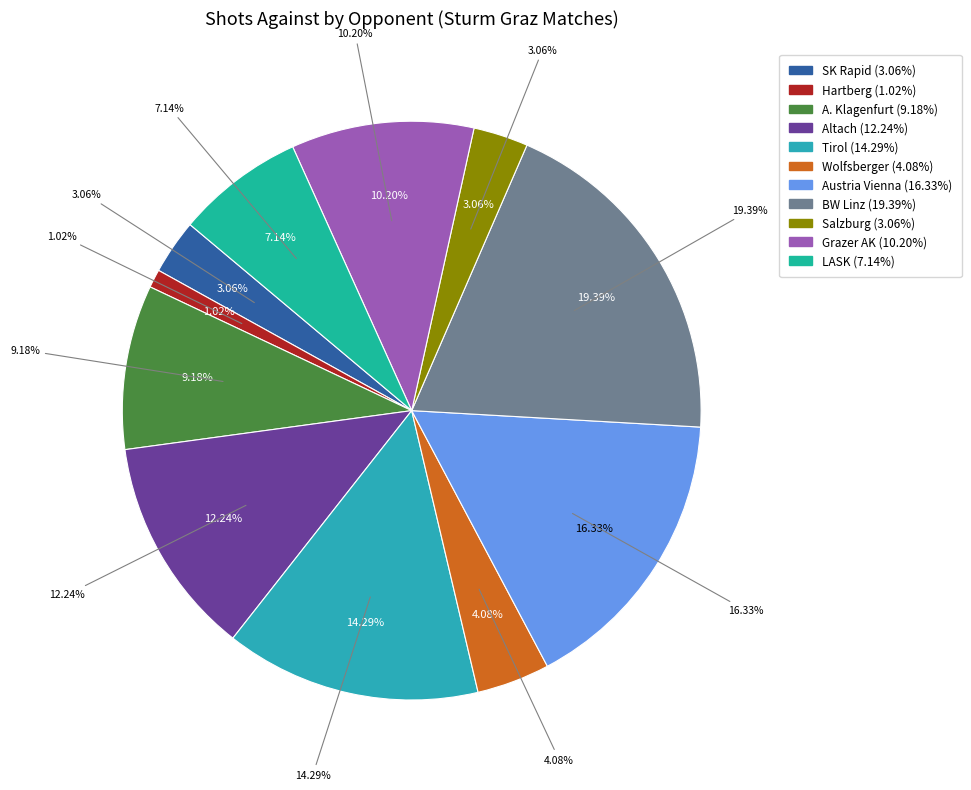

Which slice is the largest?

BW Linz